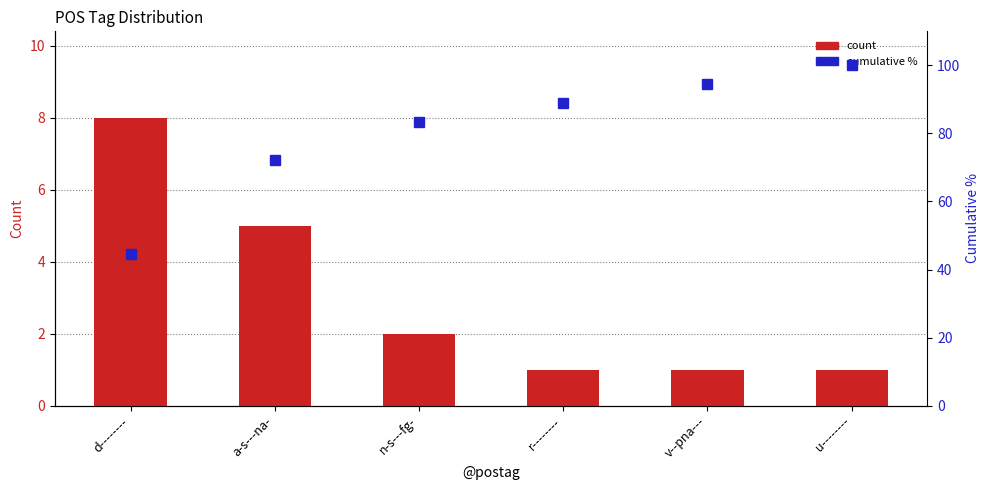

At which label is count closest to 4?

a-s---na-